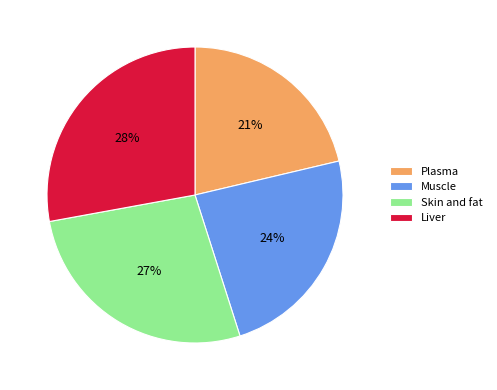

Between Skin and fat and Liver, which is larger?

Liver